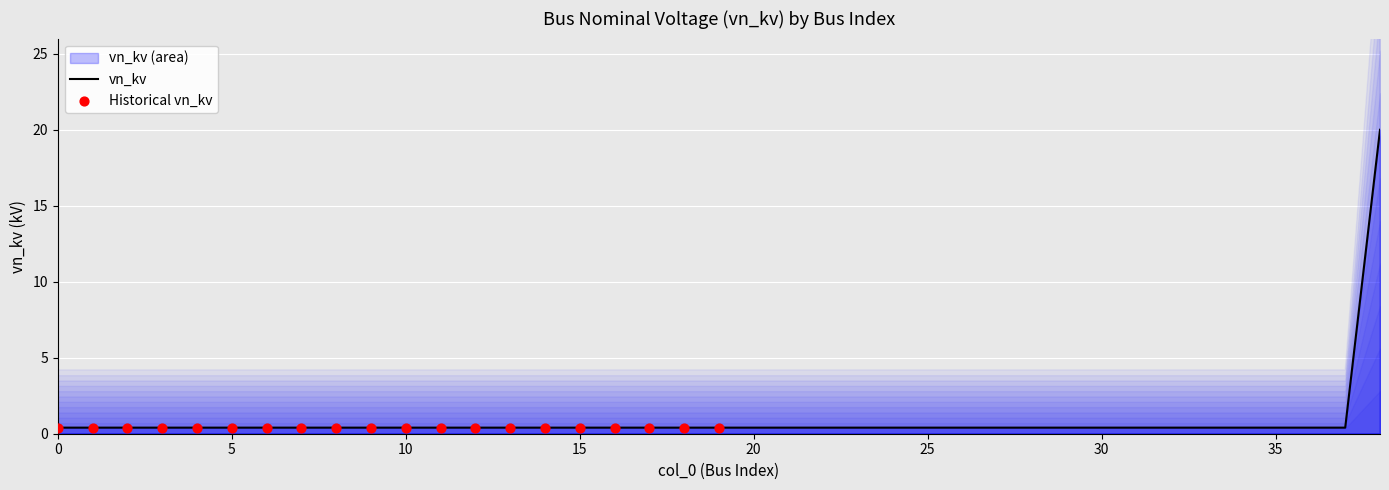

Which has a higher value, 24 or 10?

24